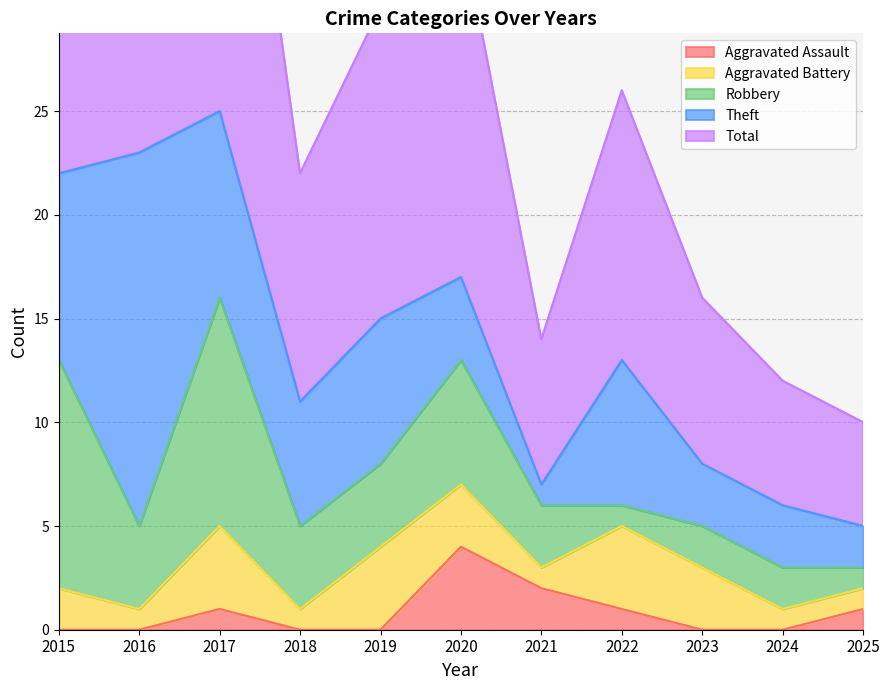

What is the sum of all Aggravated Assault values?

9